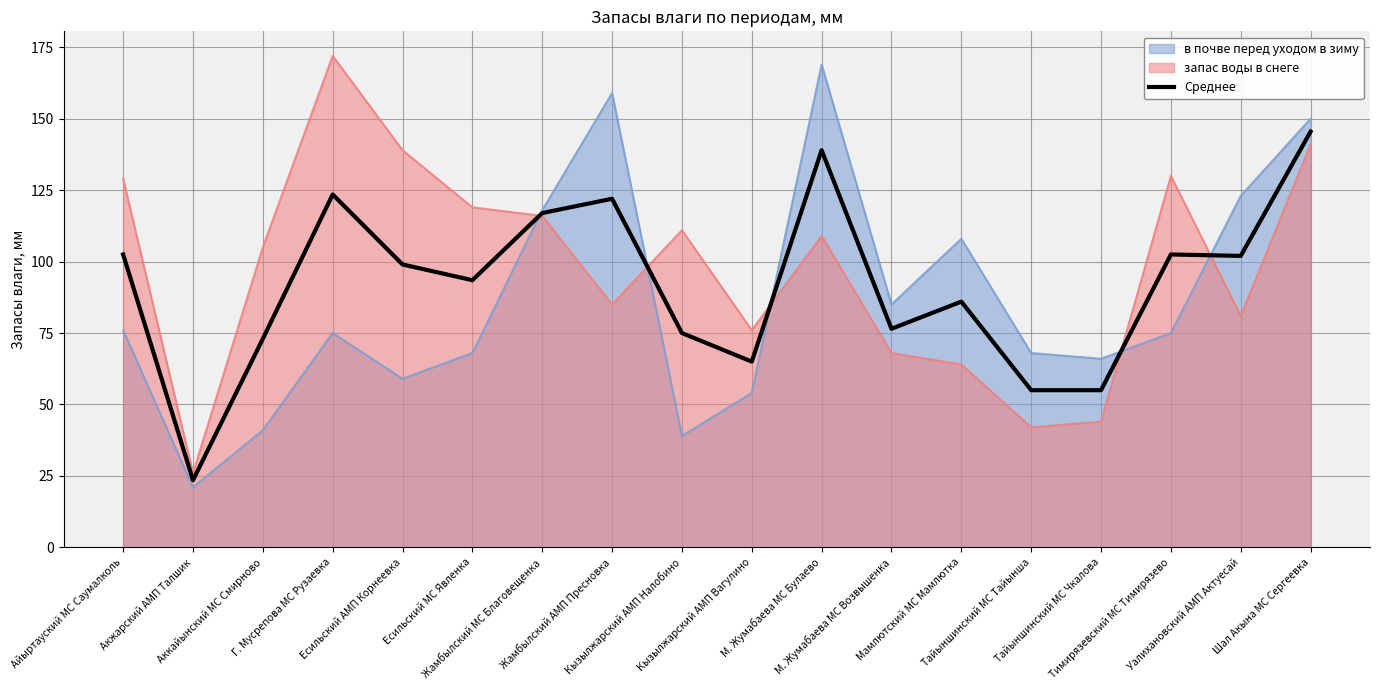

How many points are lower than both their immediate neighbors (excluding endpoints)?

5